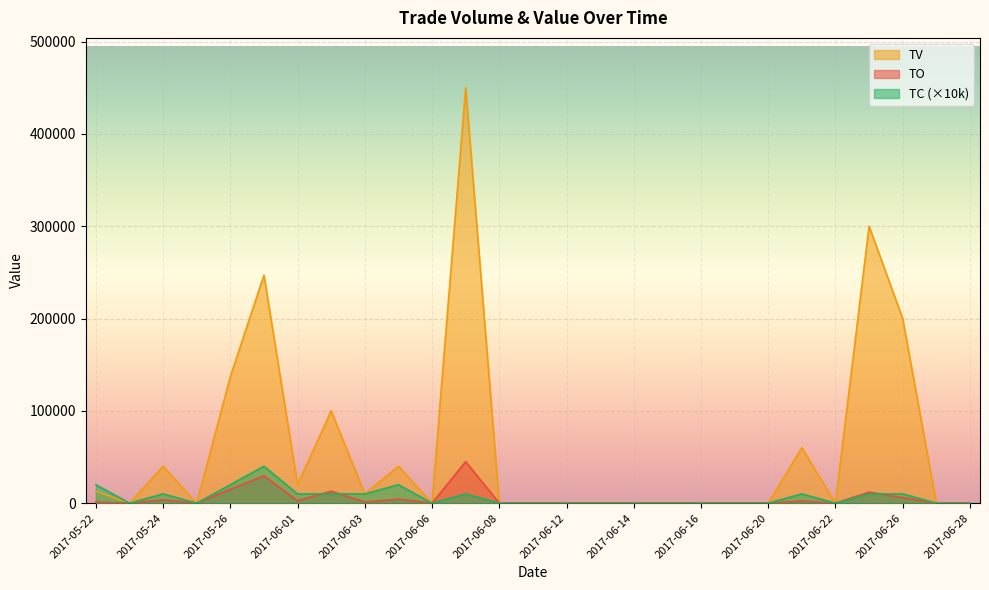

At which category does TO reach its first local peak?

2017-05-24